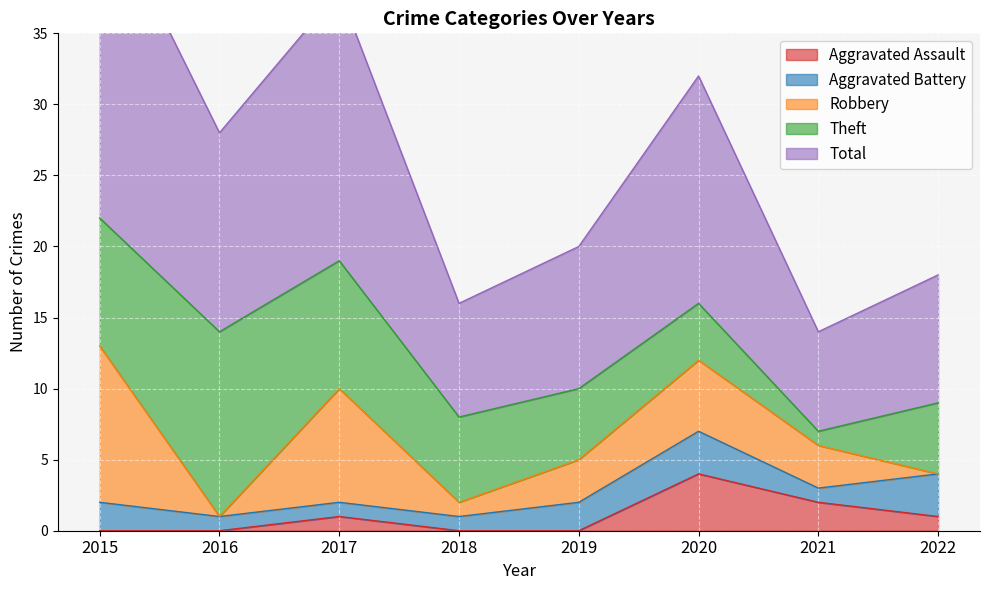

What value does the Aggravated Battery series have at 2018?

1